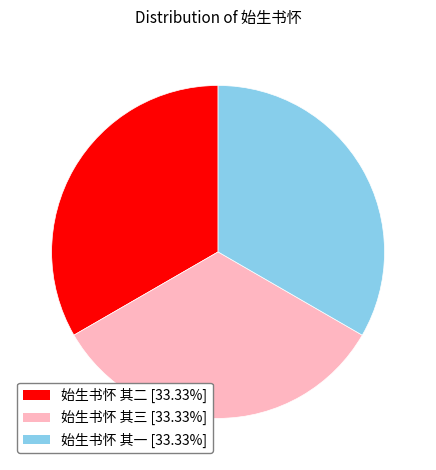

Is there any slice that represents more than half of the pie?

No